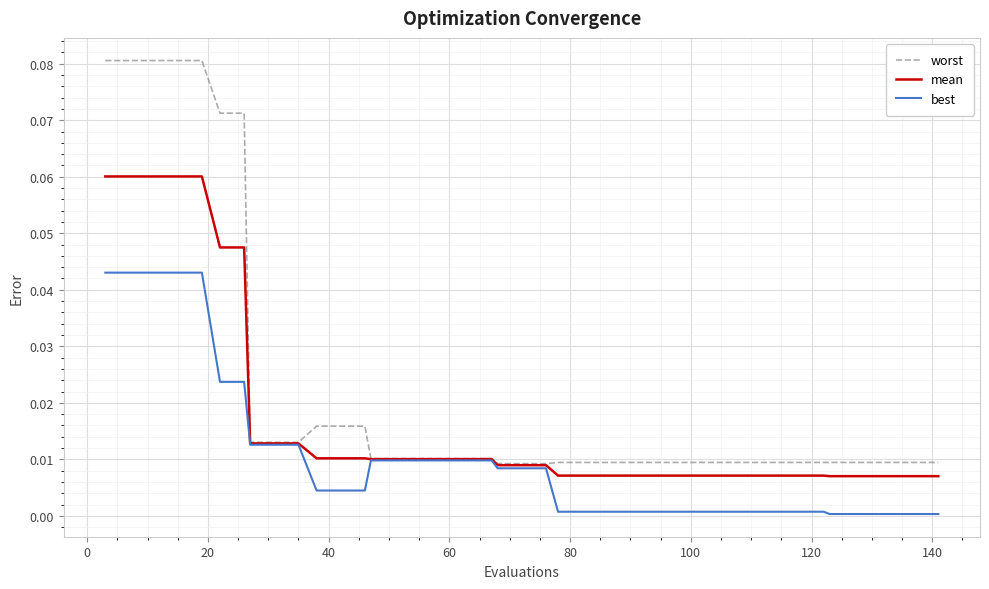

Which series has the largest range (max minus min)?

worst